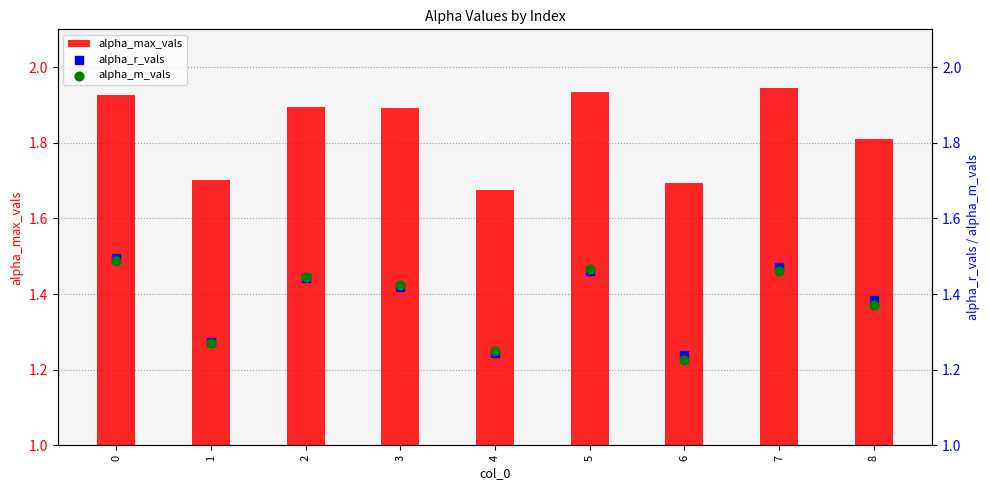

Which series has the largest Y range (max minus min)?

alpha_max_vals